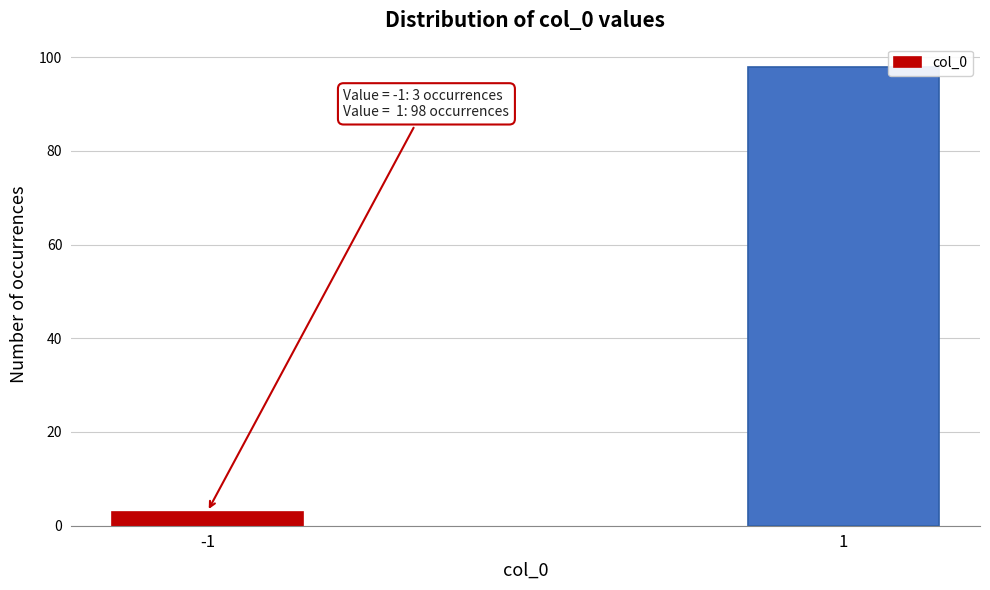

Reading left to right, what are all the values shown in this chart?

3	98